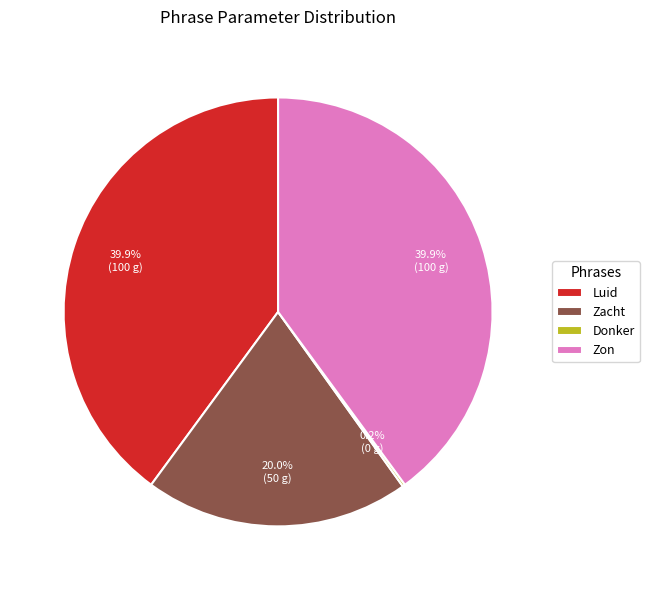

Is it true that Zacht is 20% of the pie?

True